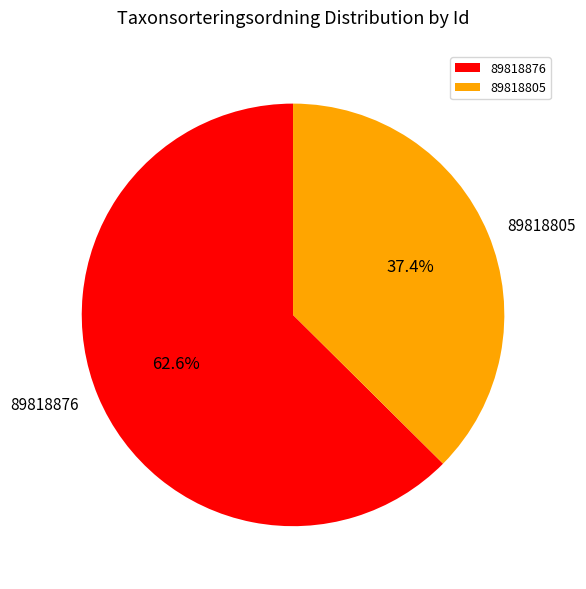

Between 89818805 and 89818876, which is larger?

89818876